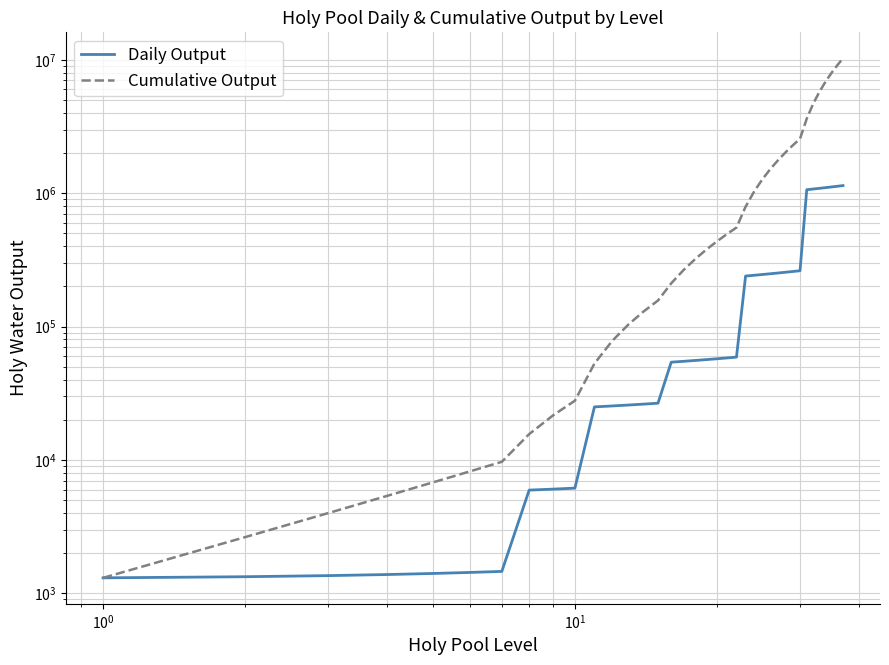

True or false: Daily Output and Cumulative Output cross at least once.

False